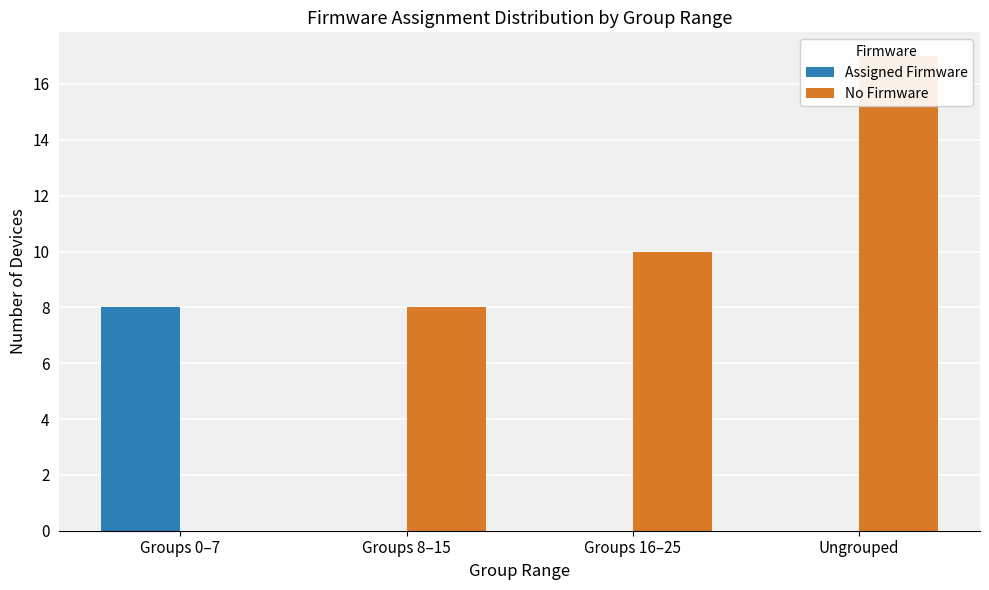

What is the difference between the highest and lowest values at Groups 16–25?

10